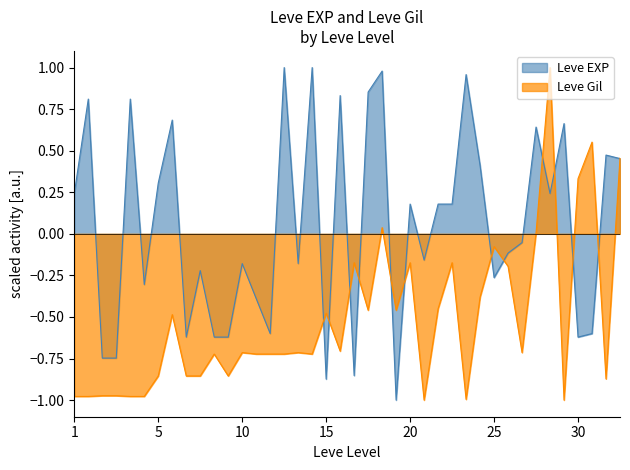

List the series in order of their overall mean, highest first.

Leve EXP, Leve Gil